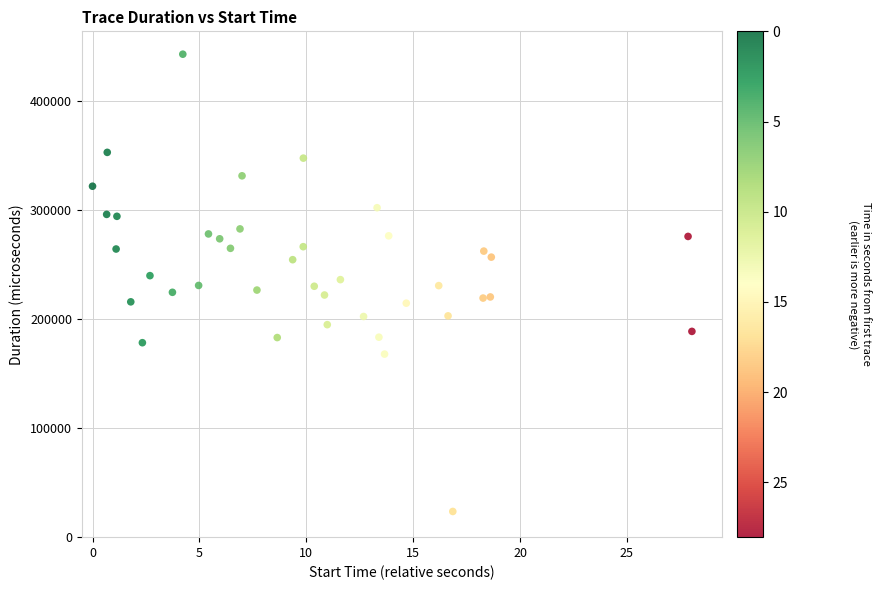

What is the range of Y values (max minus min)?

419238